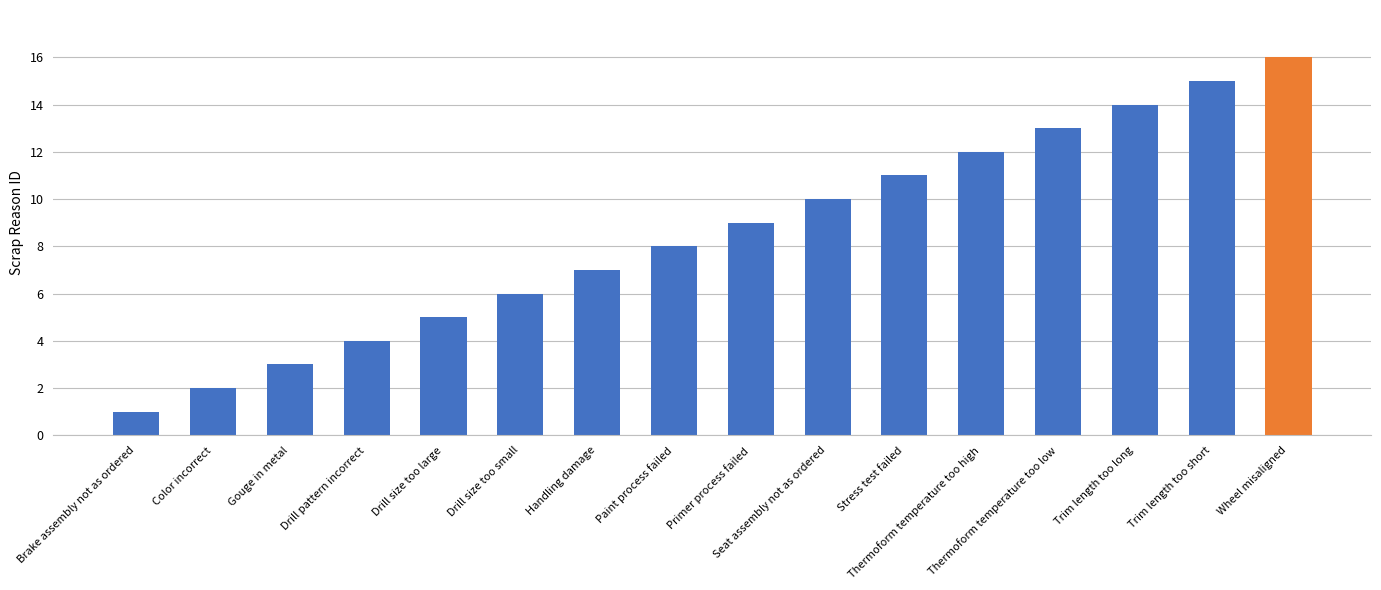

What is the difference between the maximum and minimum values?

15